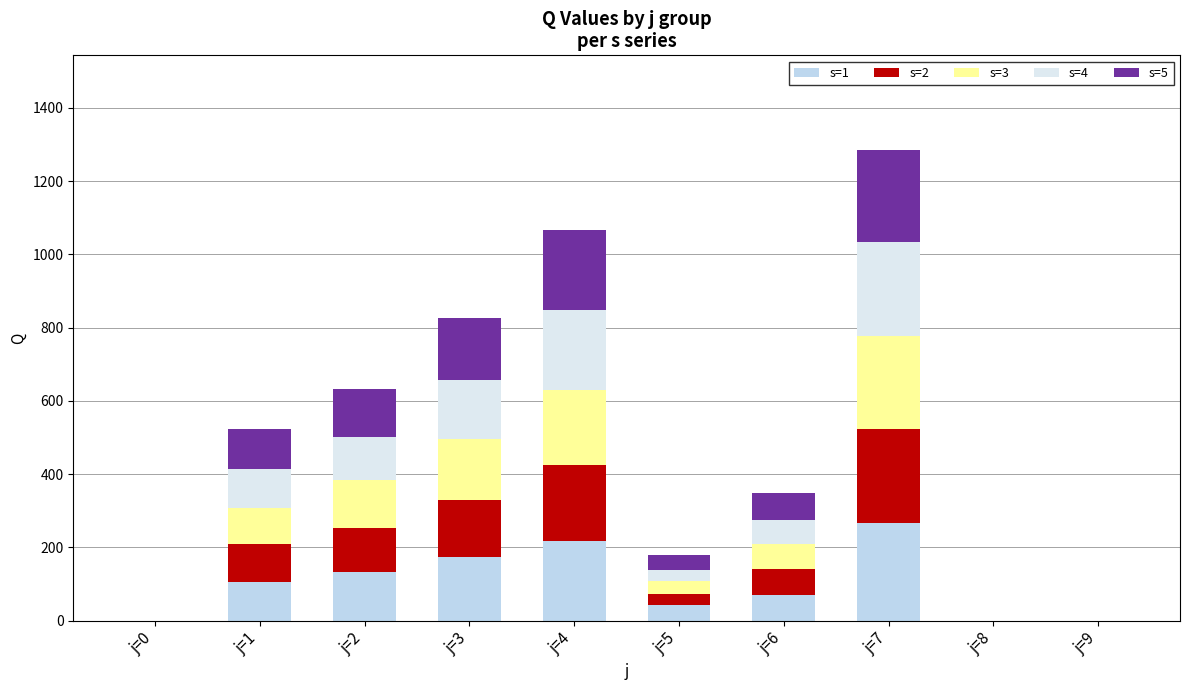

Are the bars grouped side by side (vs. stacked)?

No